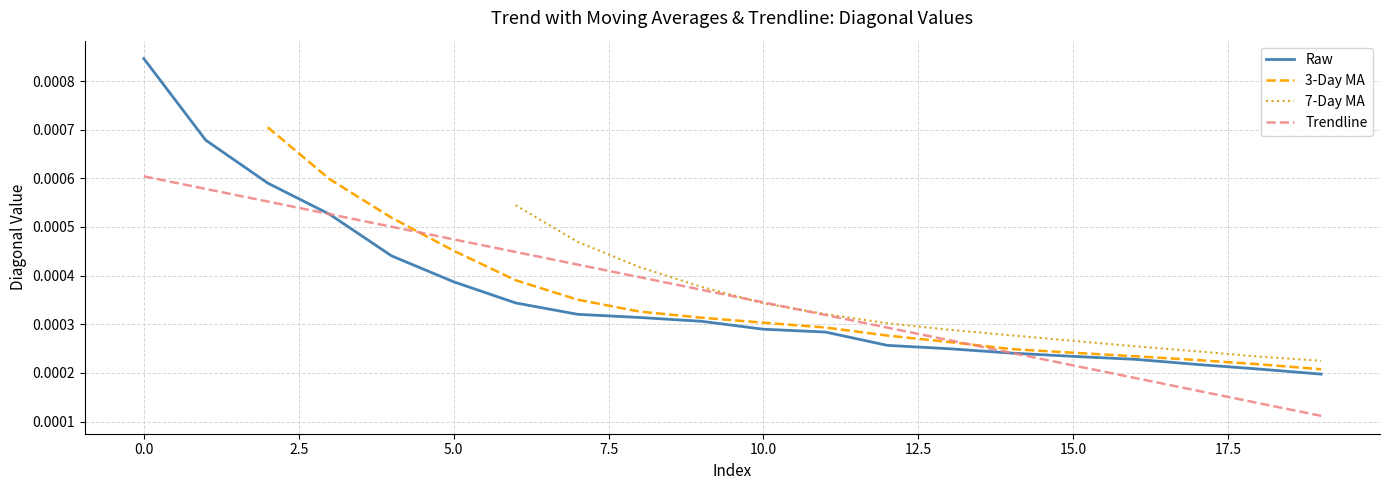

Count the number of categories in the chart.

20